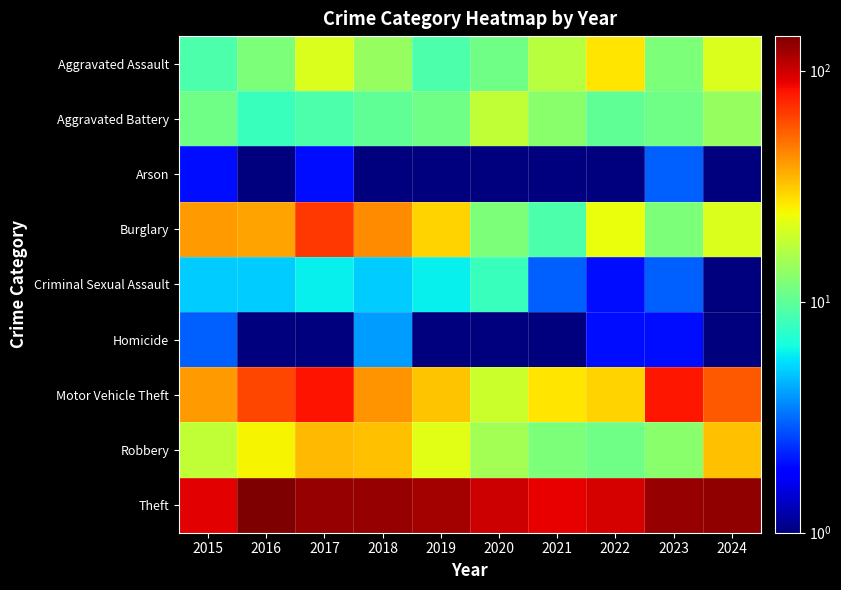

Which series changed the most between 2018 and 2020?

Burglary